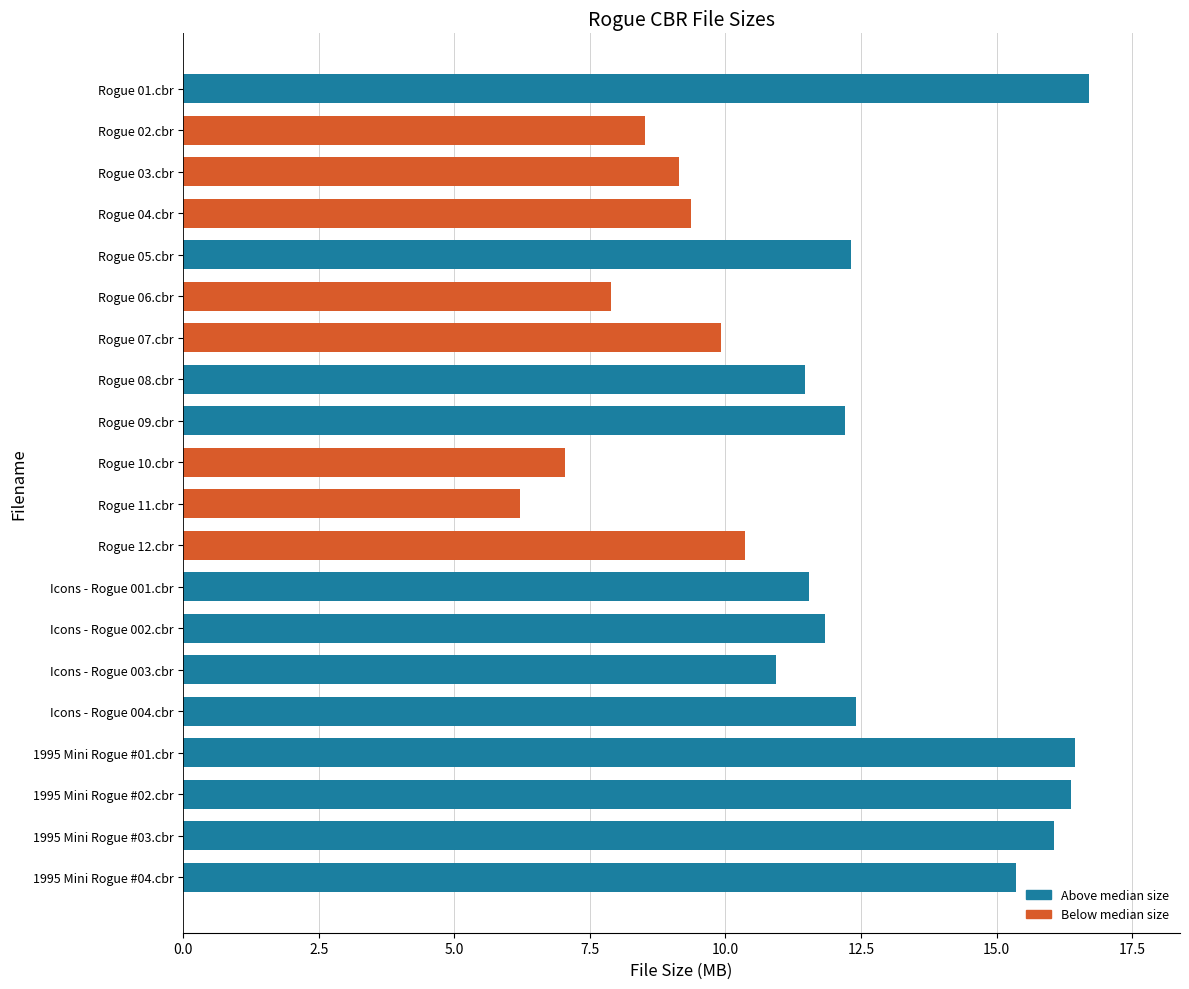

Are the bars grouped side by side (vs. stacked)?

No